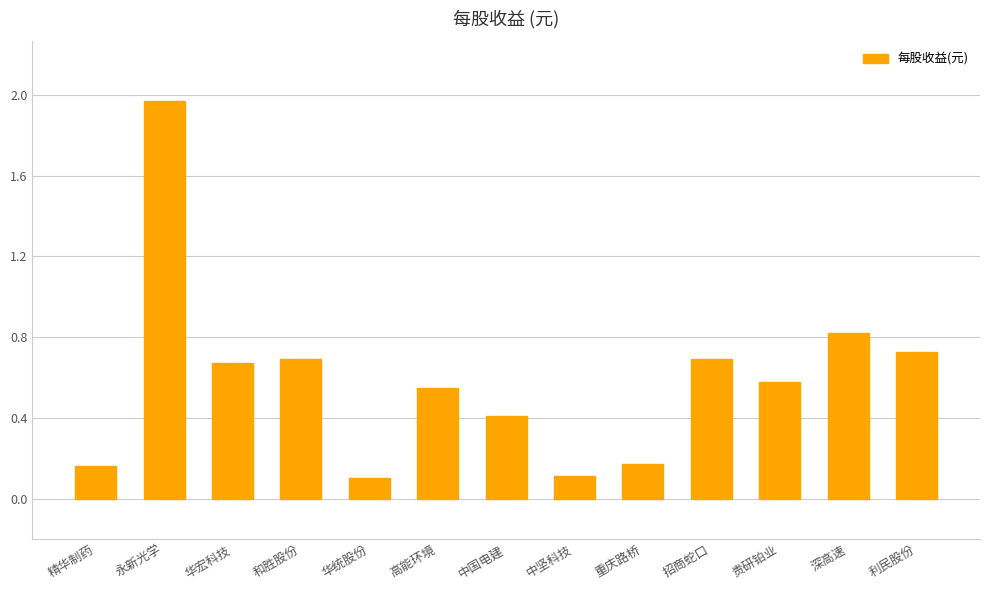

Are the bars grouped side by side (vs. stacked)?

No